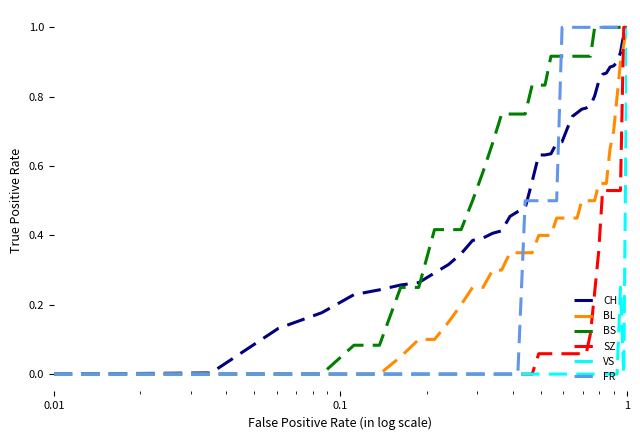

How many lines are shown in the chart?

6